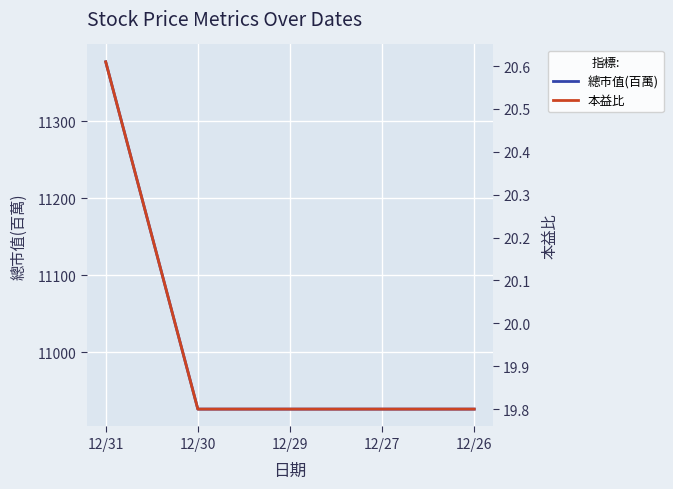

True or false: 總市值(百萬) has a value of 18609.1 at 12/27.

False